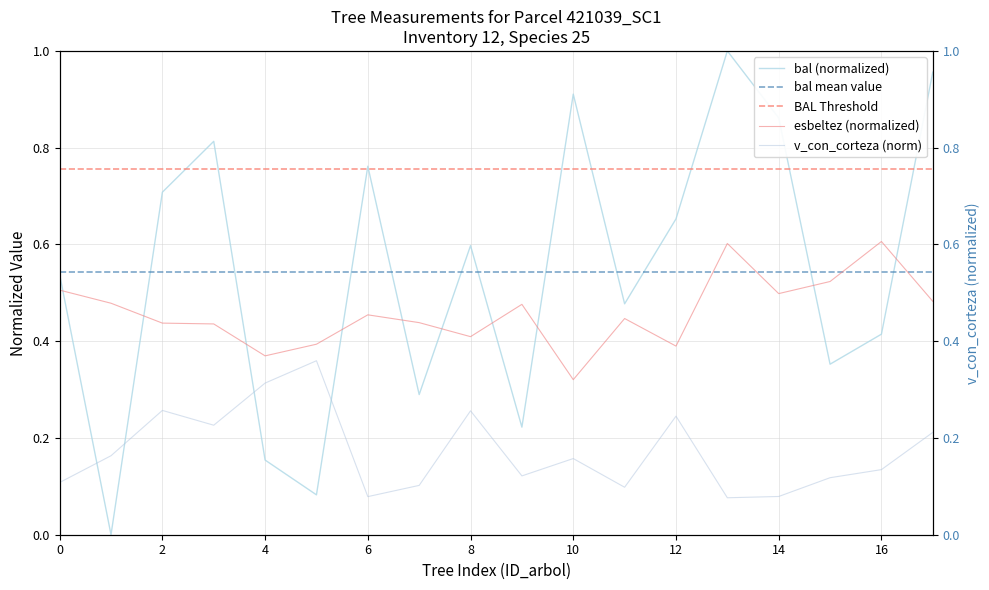

What is the value of the bal point at the 6th from the left?

0.1